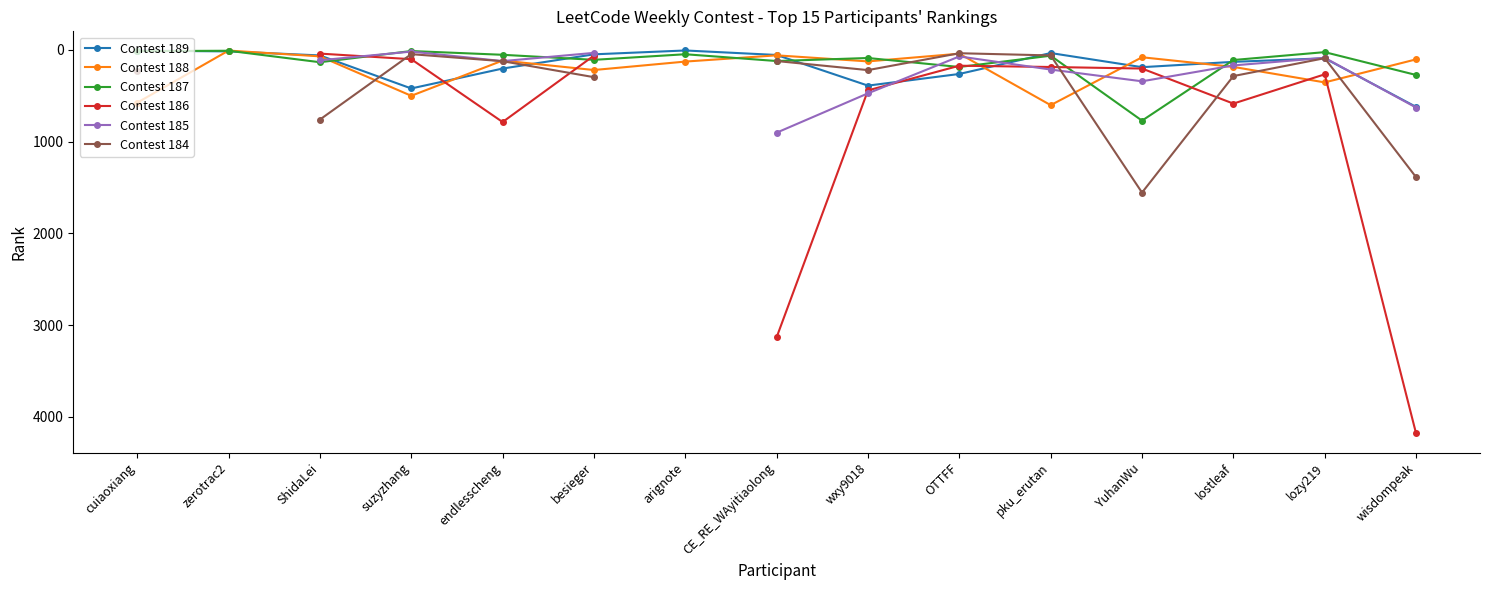

What is the smallest value displayed?

7.0